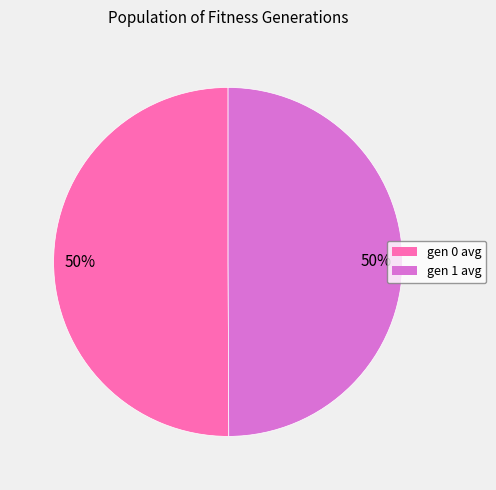

True or false: gen 1 avg accounts for 40% of the total.

False